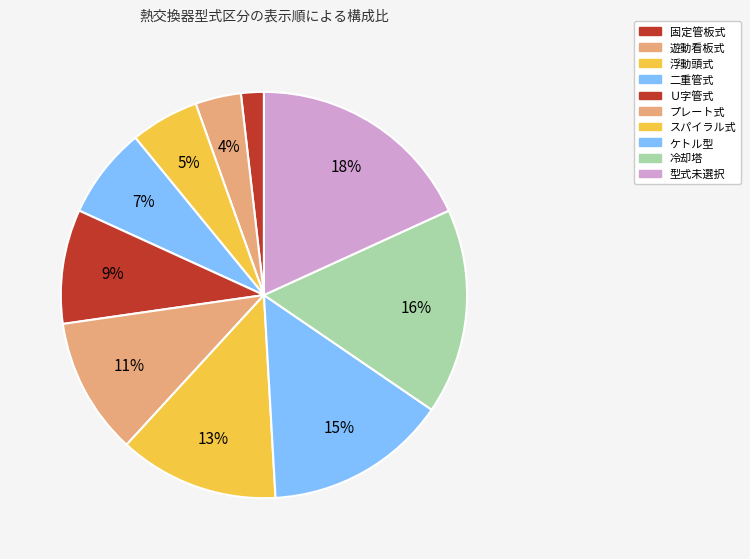

To the nearest percent, what portion does 浮動頭式 represent?

5%